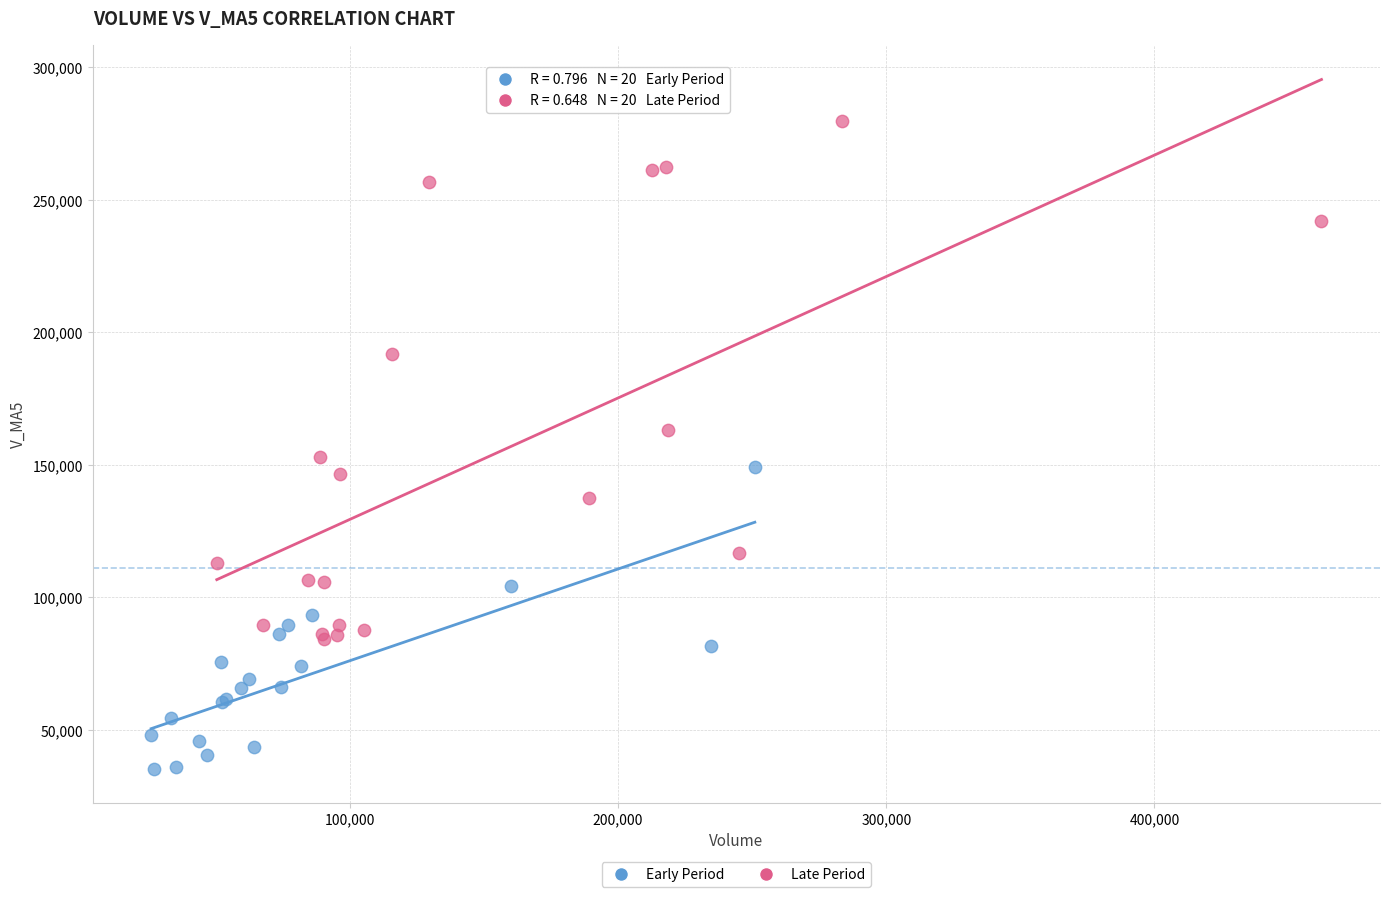

Which series contains the highest Y value?

Late Period